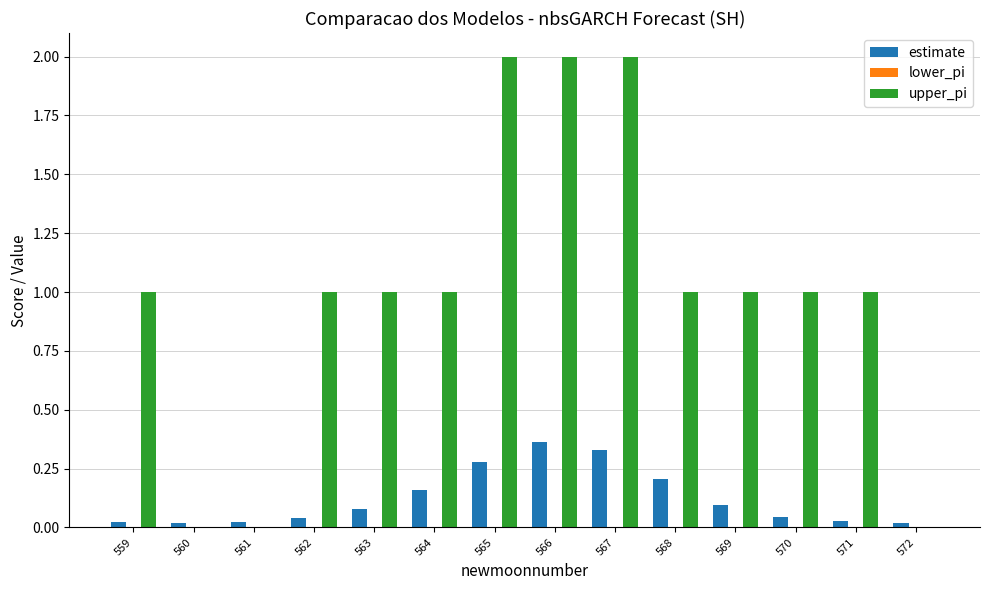

Does the chart contain stacked bars?

No